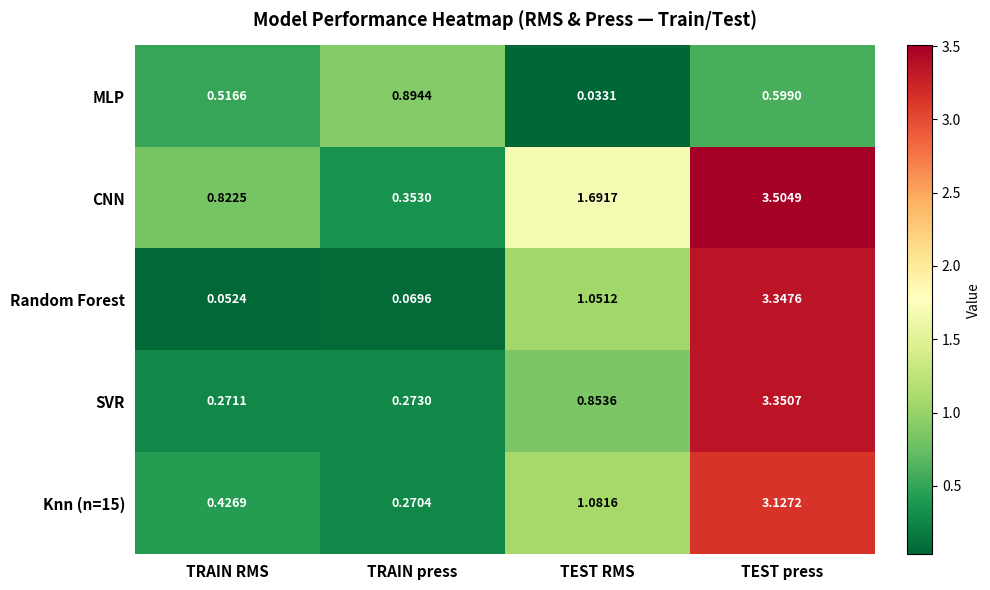

Which series has the largest total across all categories?

CNN